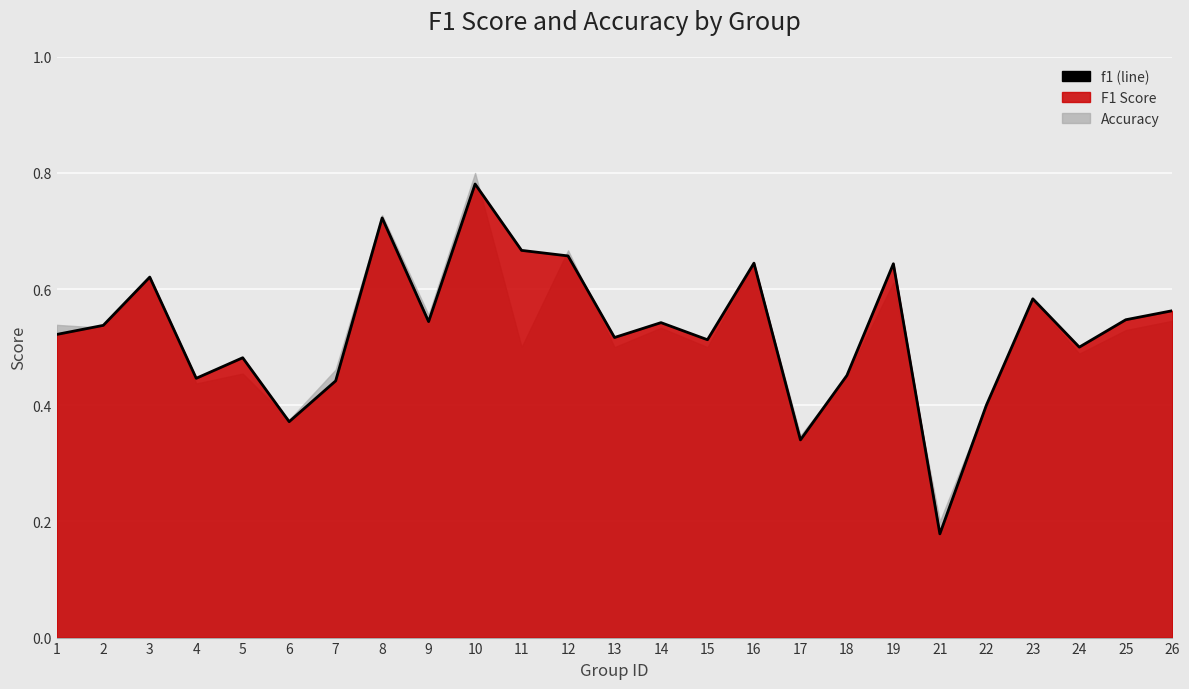

Reading right to left, list all the values displayed in this chart.

0.6	0.5	0.5	0.6	0.4	0.2	0.6	0.5	0.3	0.6	0.5	0.5	0.5	0.7	0.7	0.8	0.5	0.7	0.4	0.4	0.5	0.4	0.6	0.5	0.5